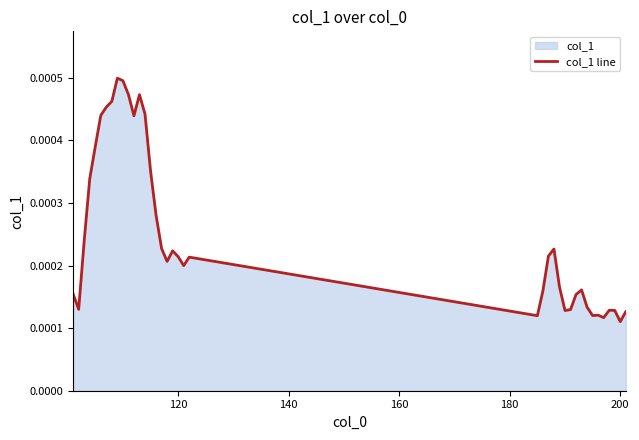

How many distinct data groups are displayed?

1